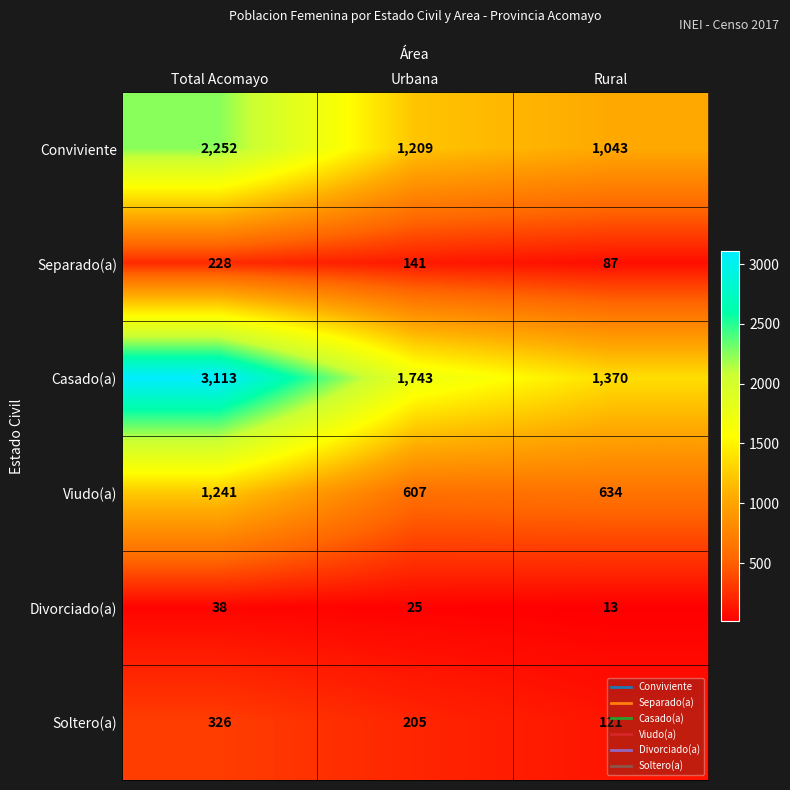

What is the smallest value displayed?

13